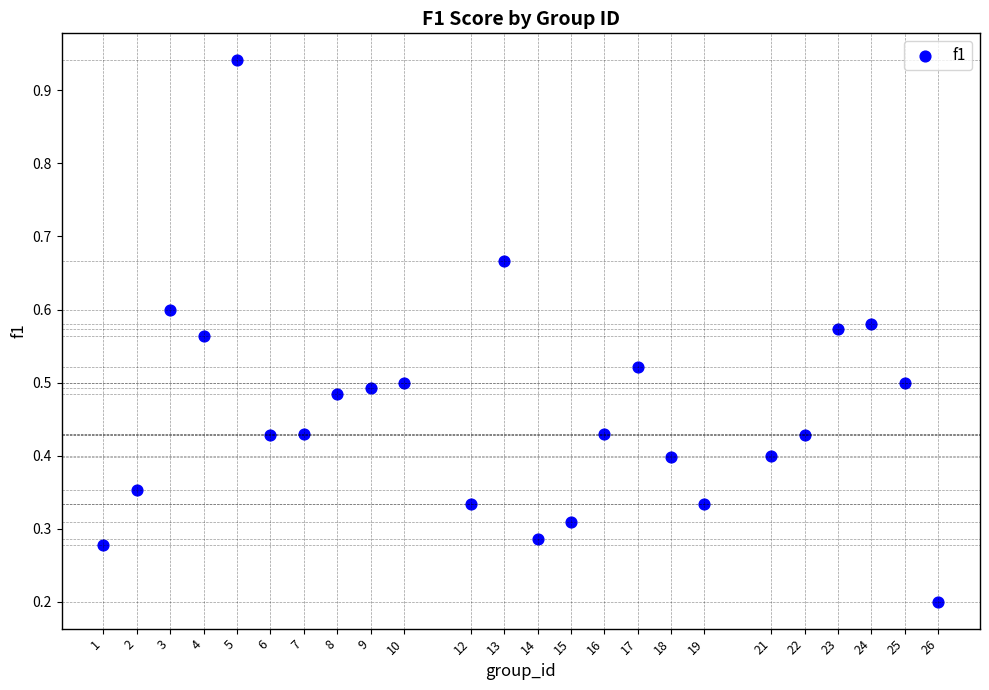

What is the range of X values (max minus min)?

25.0